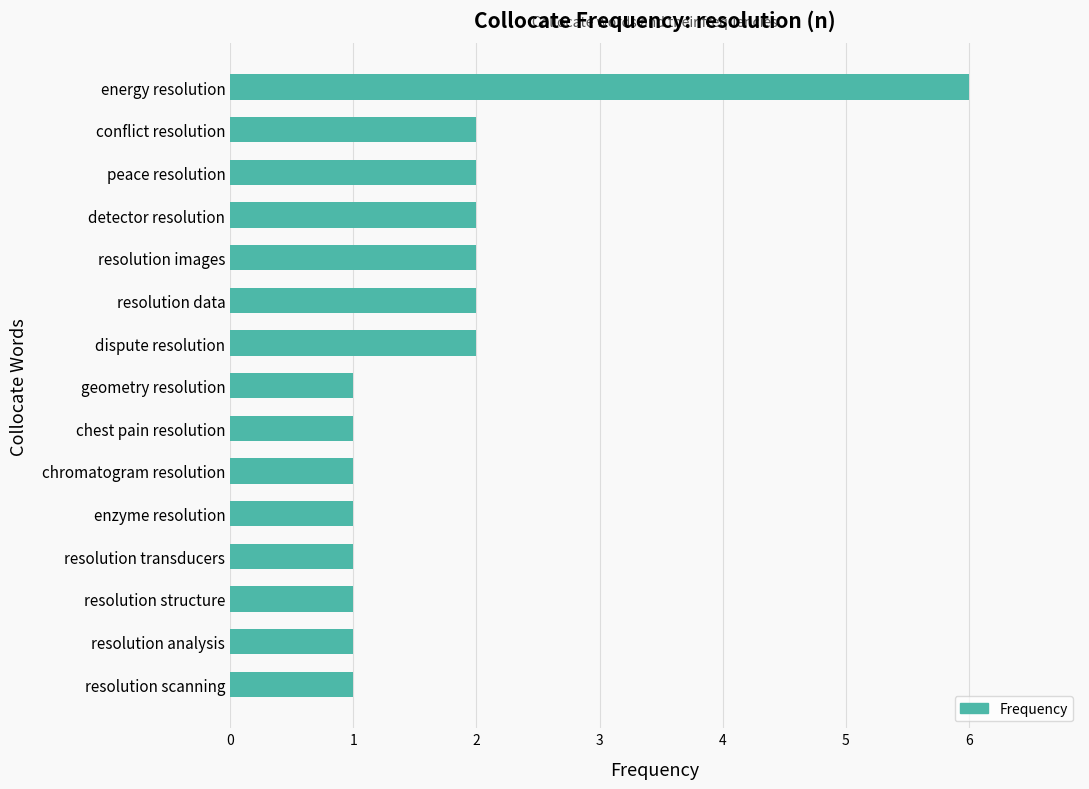

What is the ratio of the value at resolution analysis to the value at resolution scanning?

1.0